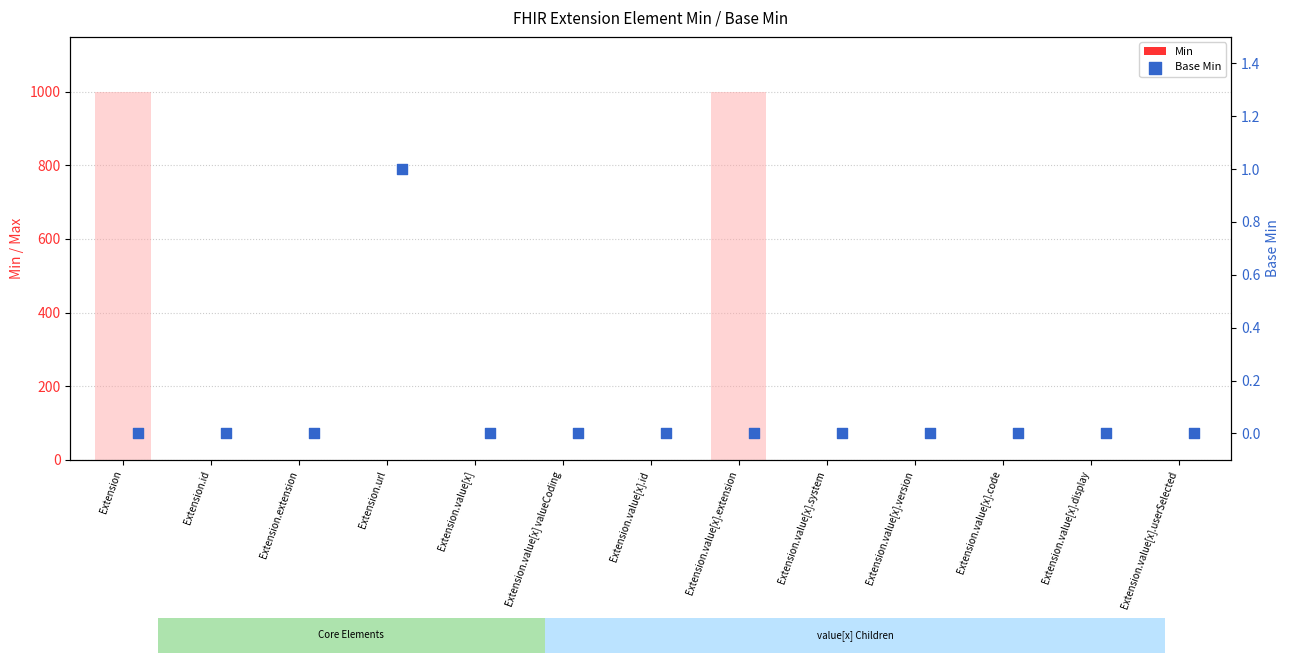

Which series reaches the maximum Y coordinate?

Min